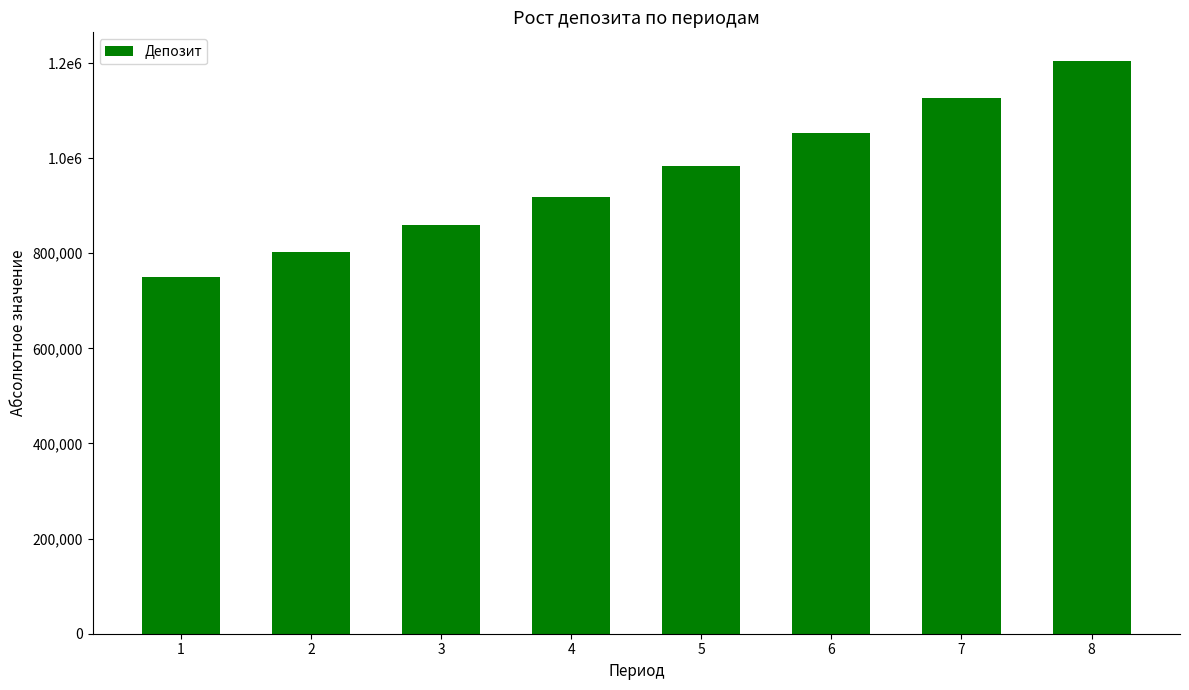

Are the bars horizontal?

No